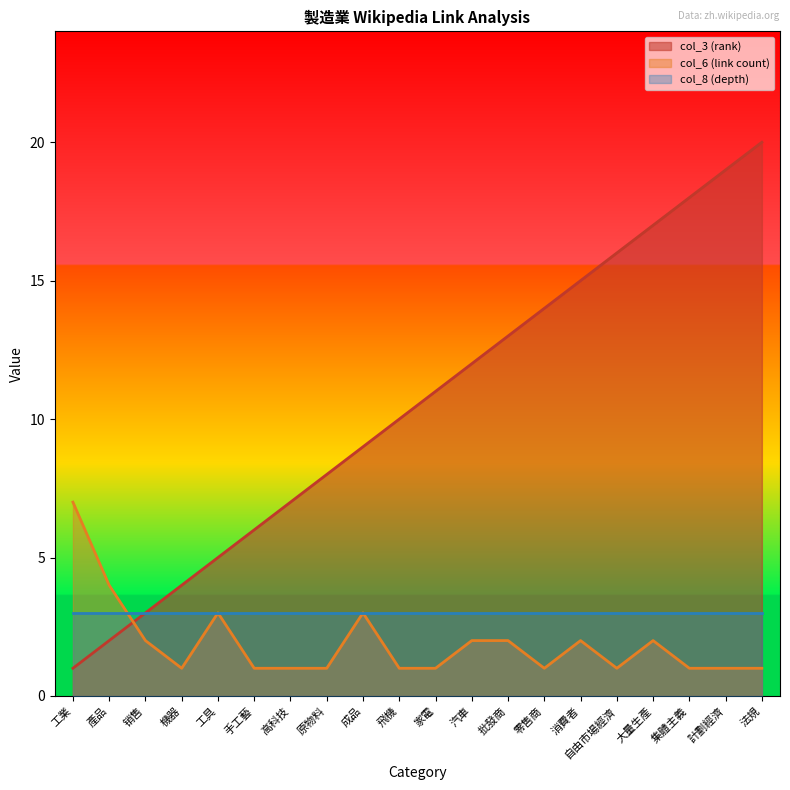

Is it true that col_6 (link count) equals 0 at 原物料?

False